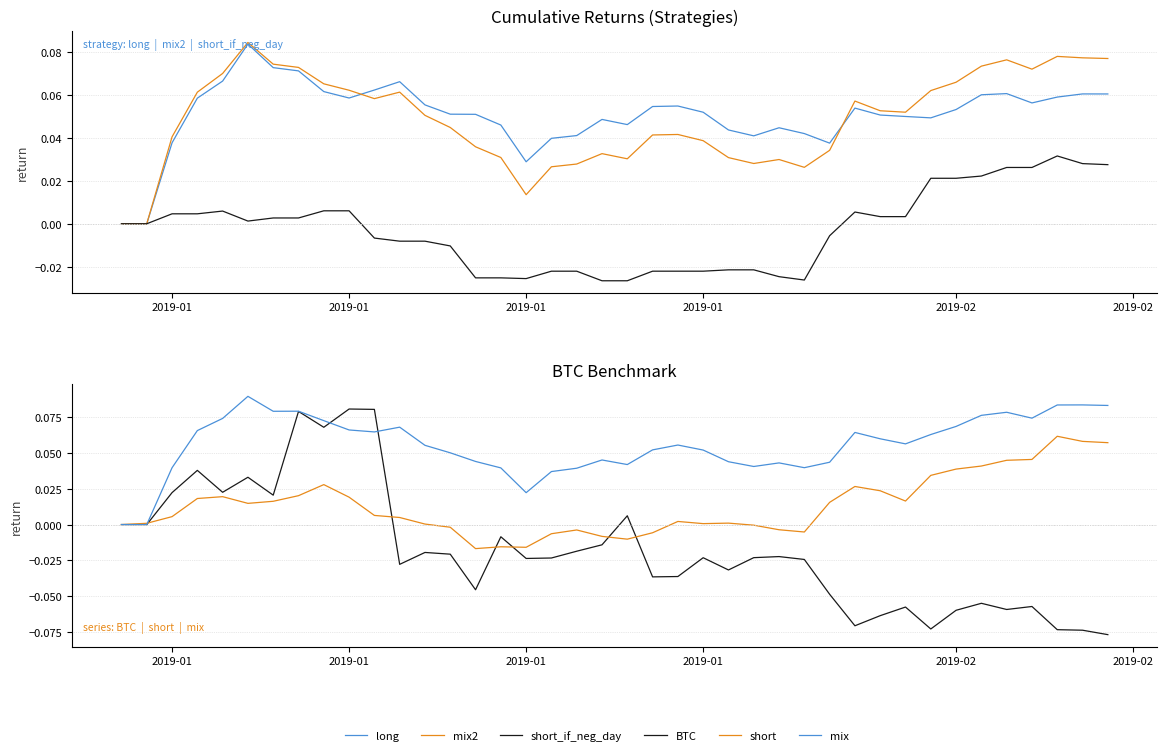

How many values in short are above zero?

27